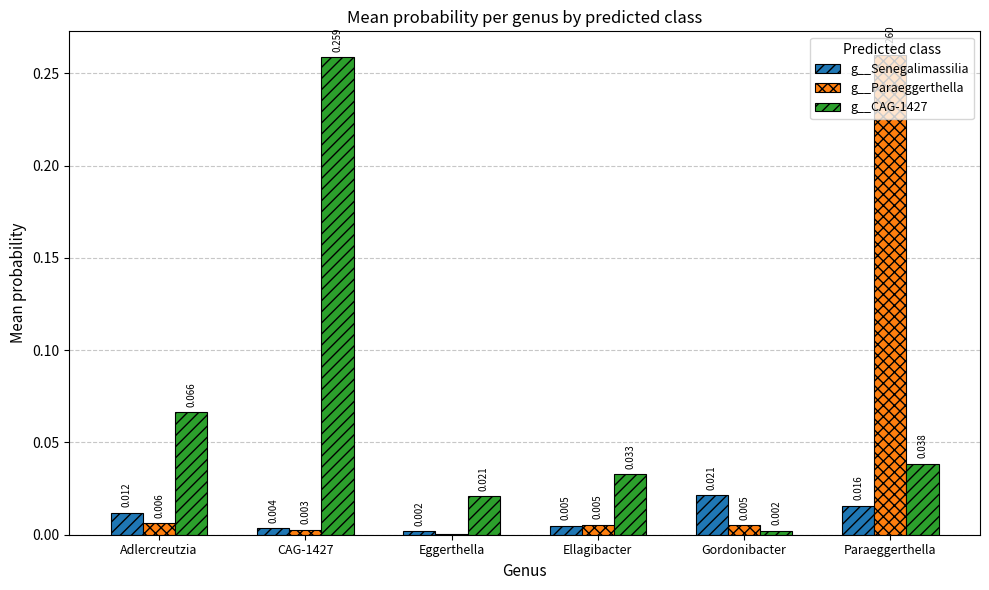

At which label is g__Paraeggerthella closest to 0?

Eggerthella